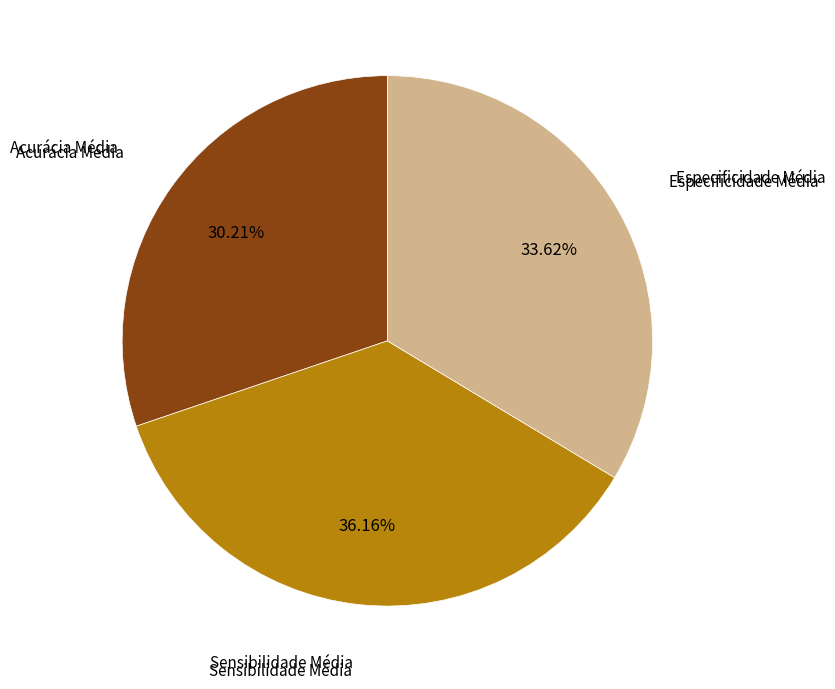

To the nearest percent, what is the average slice percentage?

33%